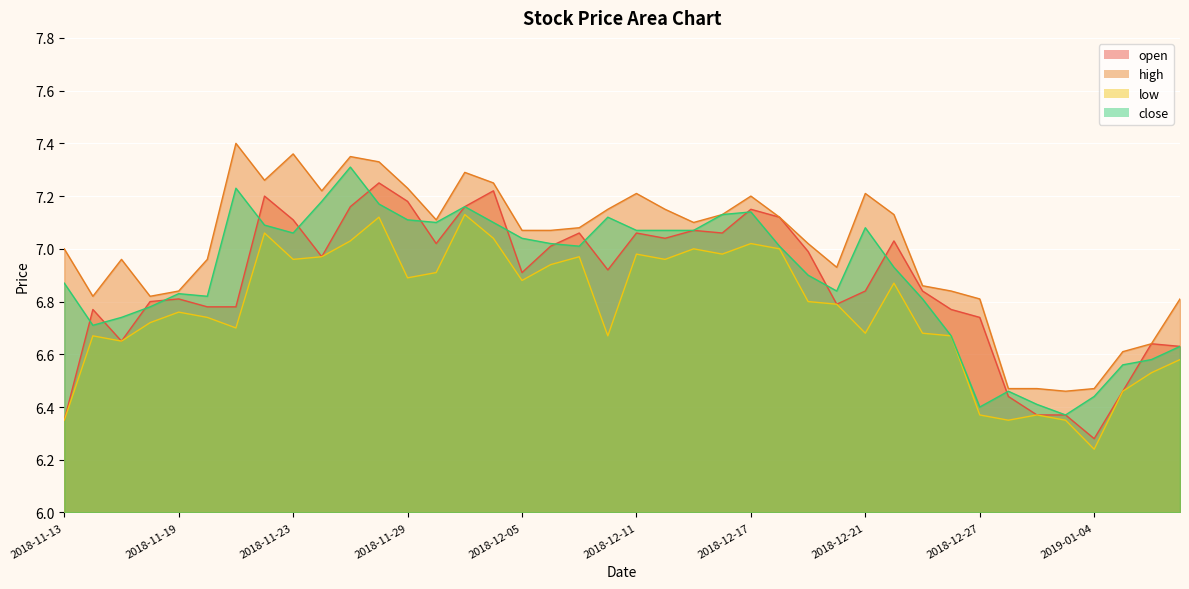

True or false: high has a value of 7.2 at 2018-12-11.

True